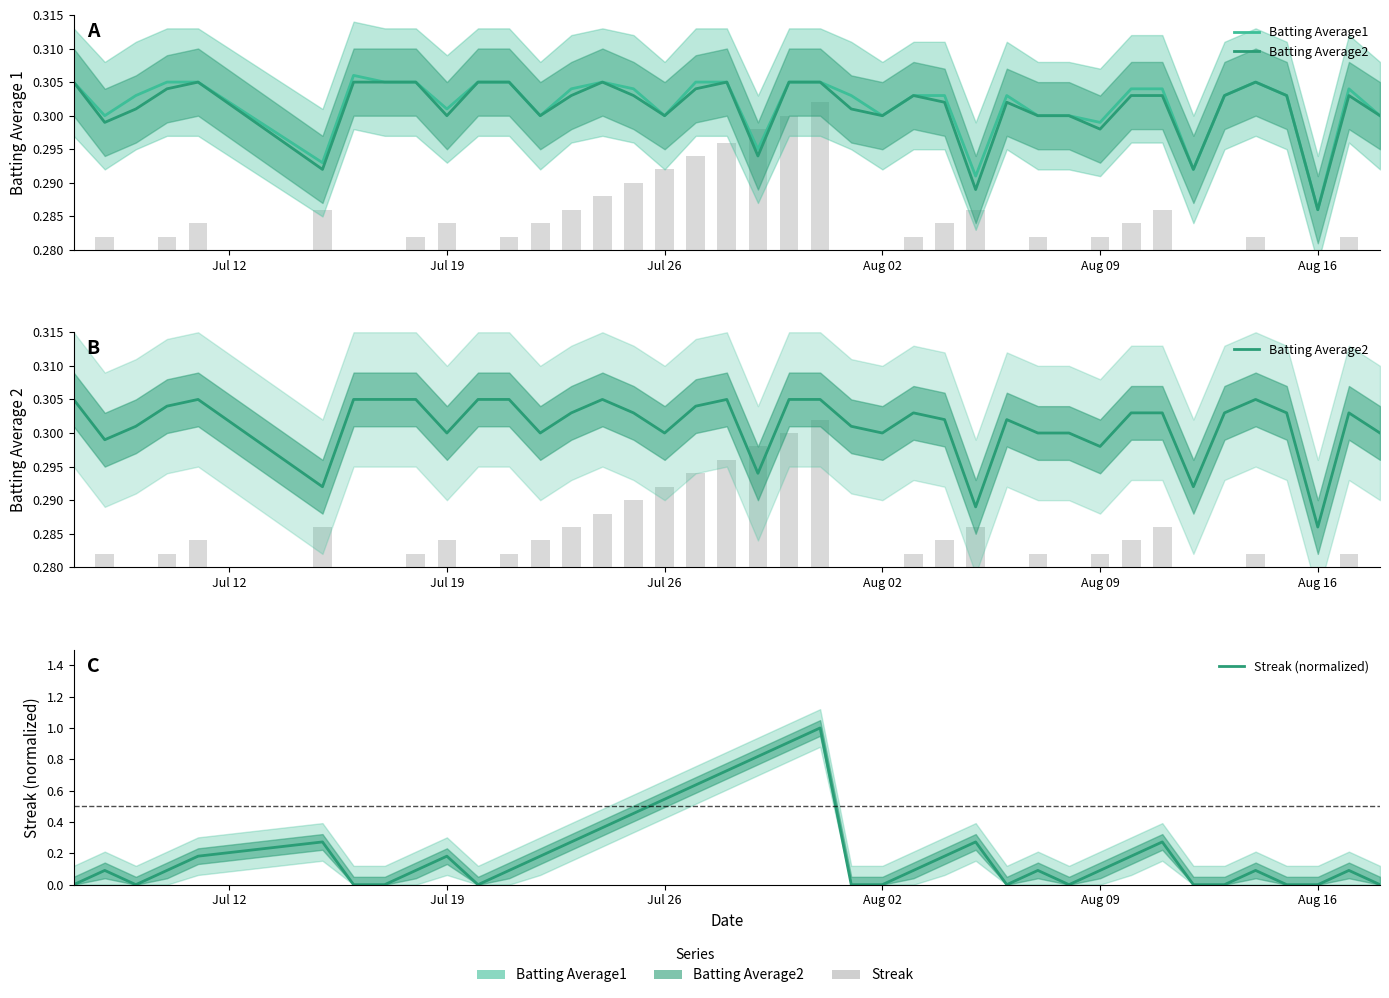

Reading left to right, extract all data points from this chart.

Batting Average1: 0.3	0.3	0.3	0.3	0.3	0.3	0.3	0.3	0.3	0.3	0.3	0.3	0.3	0.3	0.3	0.3	0.3	0.3	0.3	0.3	0.3	0.3	0.3	0.3	0.3	0.3	0.3	0.3	0.3	0.3	0.3	0.3	0.3	0.3	0.3	0.3	0.3	0.3	0.3	0.3
Batting Average2: 0.3	0.3	0.3	0.3	0.3	0.3	0.3	0.3	0.3	0.3	0.3	0.3	0.3	0.3	0.3	0.3	0.3	0.3	0.3	0.3	0.3	0.3	0.3	0.3	0.3	0.3	0.3	0.3	0.3	0.3	0.3	0.3	0.3	0.3	0.3	0.3	0.3	0.3	0.3	0.3
Streak (normalized): 0.0	0.1	0.0	0.1	0.2	0.3	0.0	0.0	0.1	0.2	0.0	0.1	0.2	0.3	0.4	0.5	0.5	0.6	0.7	0.8	0.9	1.0	0.0	0.0	0.1	0.2	0.3	0.0	0.1	0.0	0.1	0.2	0.3	0.0	0.0	0.1	0.0	0.0	0.1	0.0